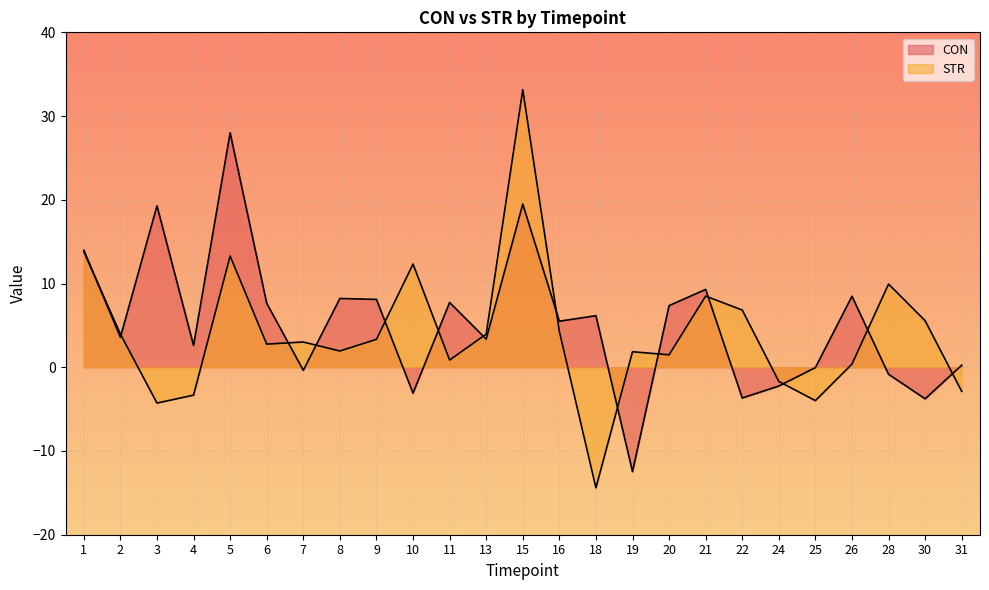

Count the number of categories in the chart.

25